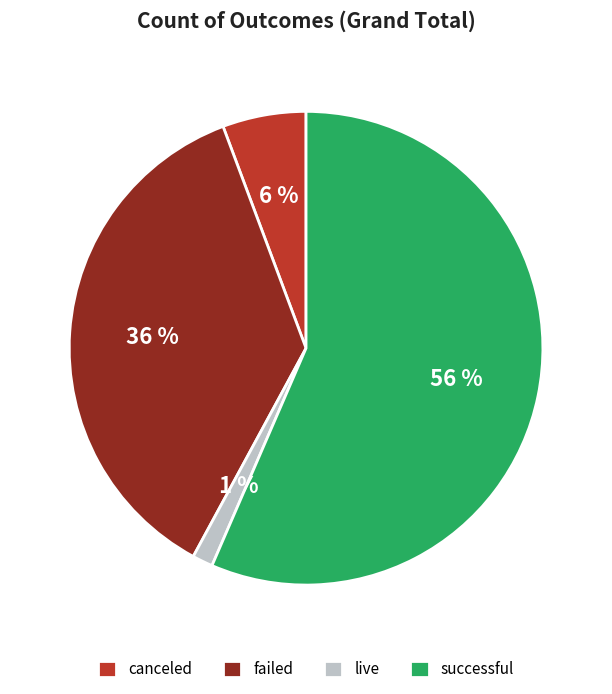

Between failed and canceled, which is larger?

failed